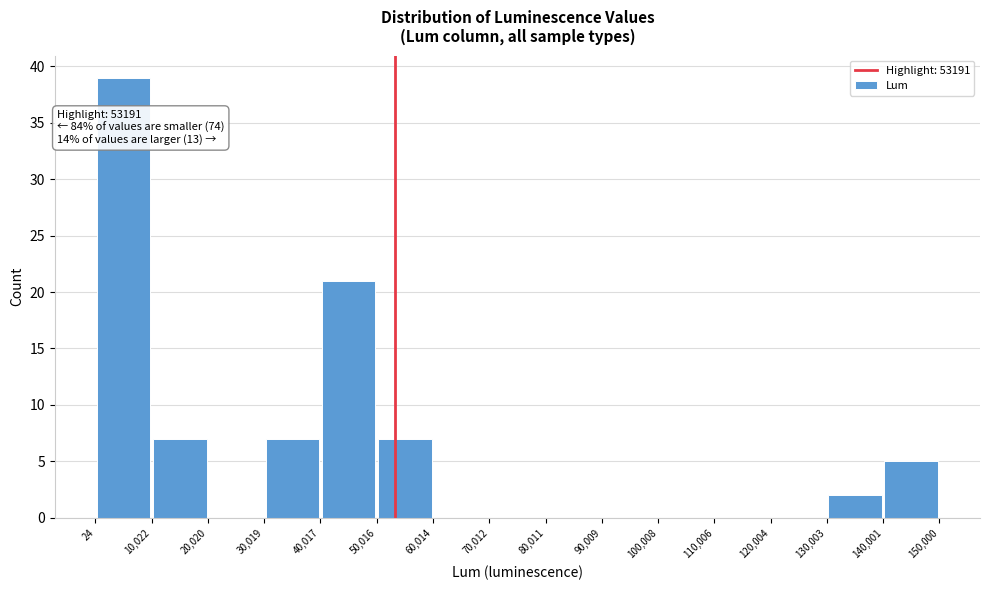

Over which range of the x-axis is the bar tallest?

24 to 10,022